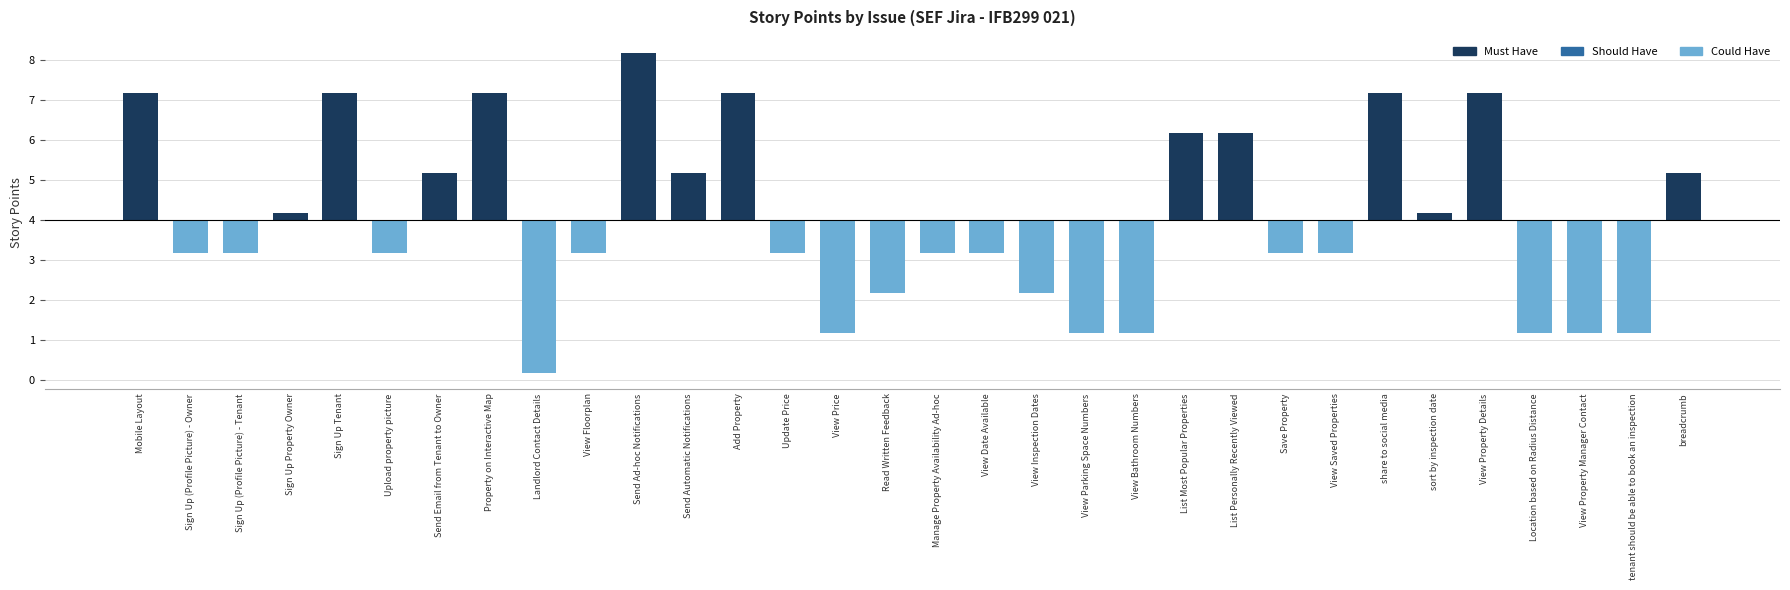

Reading left to right, extract all data points from this chart.

Mobile Layout=3.2	Sign Up (Profile Picture) - Owner=-0.8	Sign Up (Profile Picture) - Tenant=-0.8	Sign Up Property Owner=0.2	Sign Up Tenant=3.2	Upload property picture=-0.8	Send Email from Tenant to Owner=1.2	Property on Interactive Map=3.2	Landlord Contact Details=-3.8	View Floorplan=-0.8	Send Ad-hoc Notifications=4.2	Send Automatic Notifications=1.2	Add Property=3.2	Update Price=-0.8	View Price=-2.8	Read Written Feedback=-1.8	Manage Property Availability Ad-hoc=-0.8	View Date Available=-0.8	View Inspection Dates=-1.8	View Parking Space Numbers=-2.8	View Bathroom Numbers=-2.8	List Most Popular Properties=2.2	List Personally Recently Viewed=2.2	Save Property=-0.8	View Saved Properties=-0.8	share to social media=3.2	sort by inspection date=0.2	View Property Details=3.2	Location based on Radius Distance=-2.8	View Property Manager Contact=-2.8	tenant should be able to book an inspection=-2.8	breadcrumb=1.2